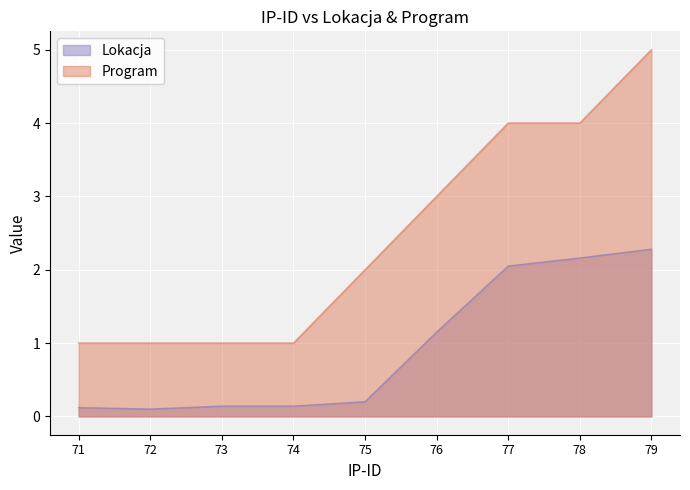

What is the difference between the Lokacja values at 75 and 78?

2.0